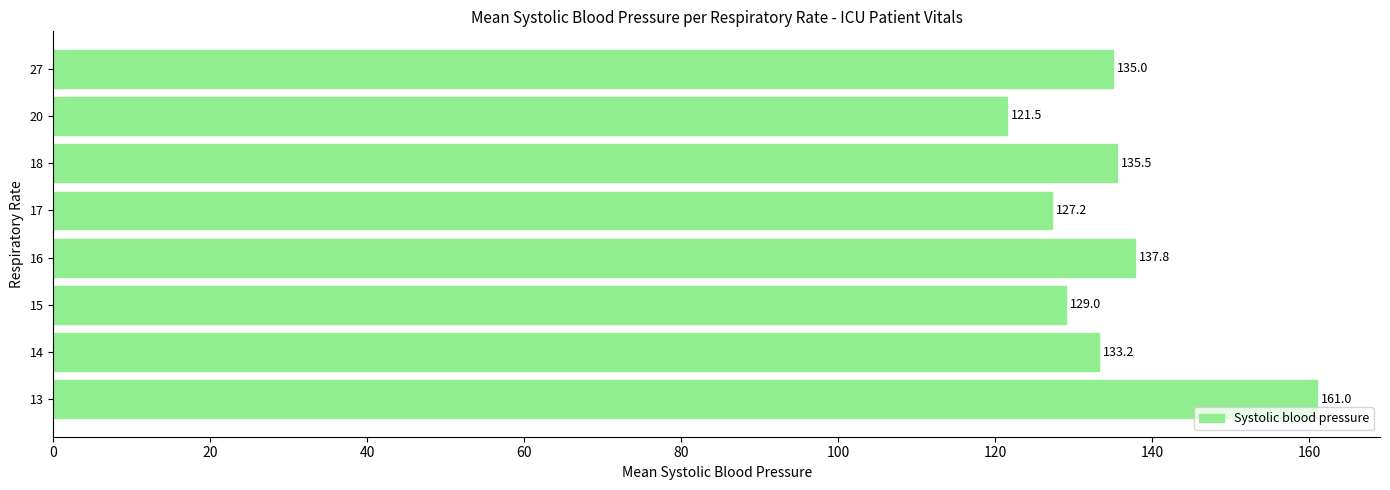

What is the difference between the second highest and second lowest values?

10.6